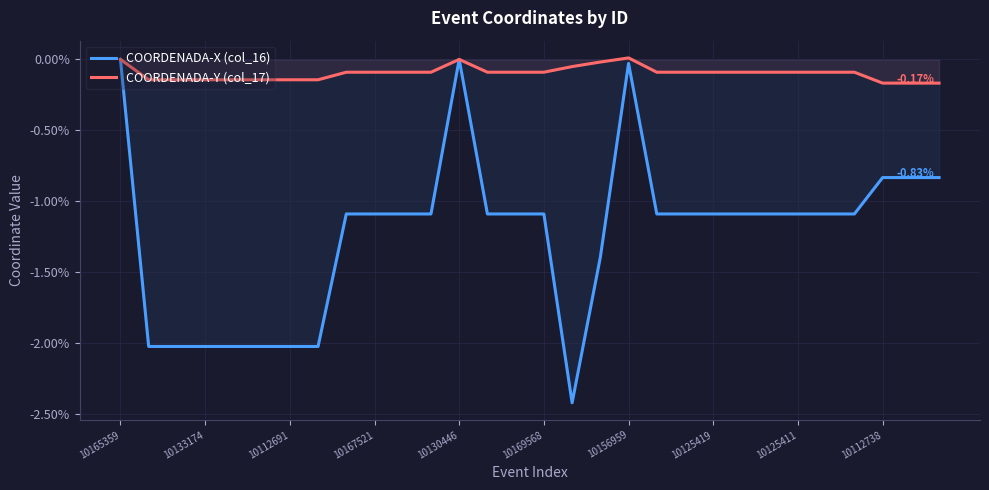

What is the sum of the COORDENADA-X (col_16) values at 14 and 11?

-2.2